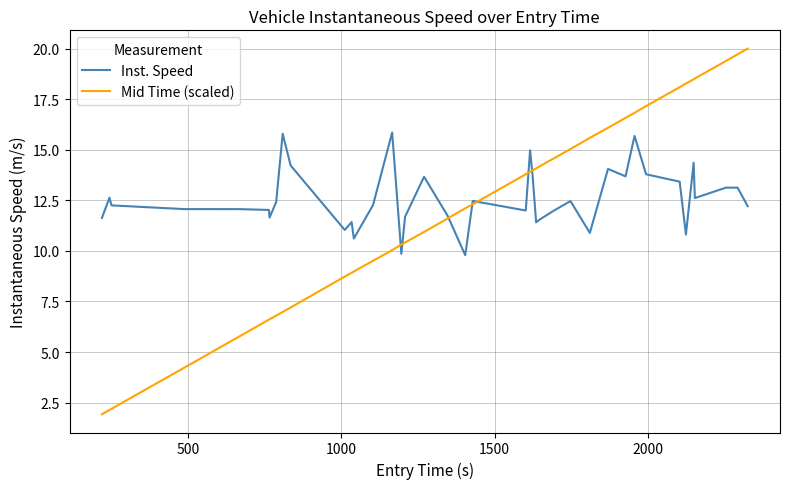

What is the smallest value displayed?

1.9